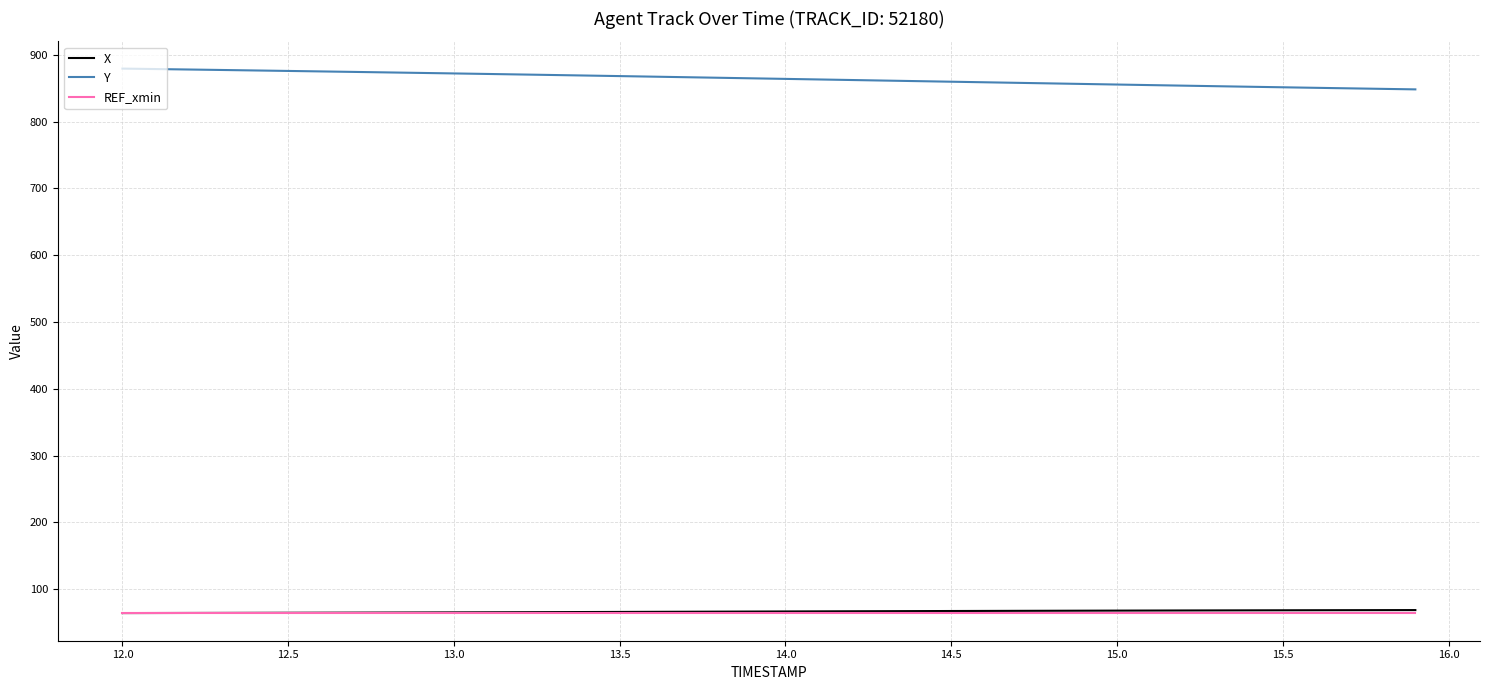

True or false: Y and REF_xmin intersect in this chart.

False